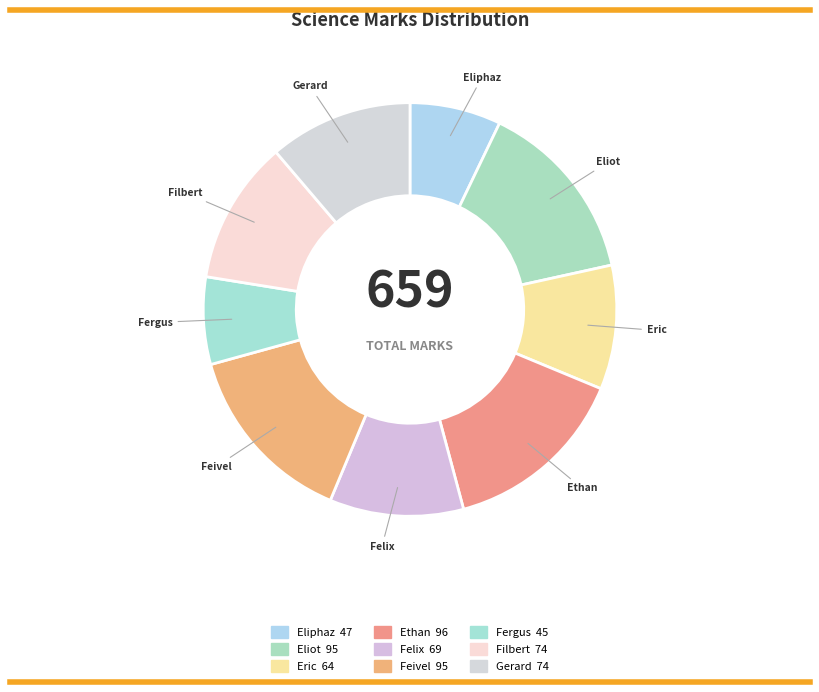

Is the sum of Filbert and Eric greater than half?

No